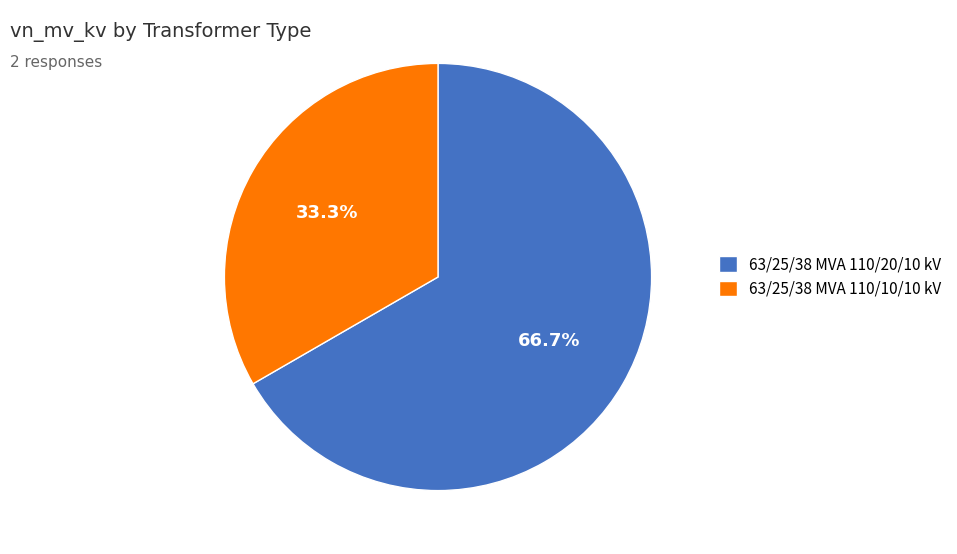

How many segments does this pie chart have?

2